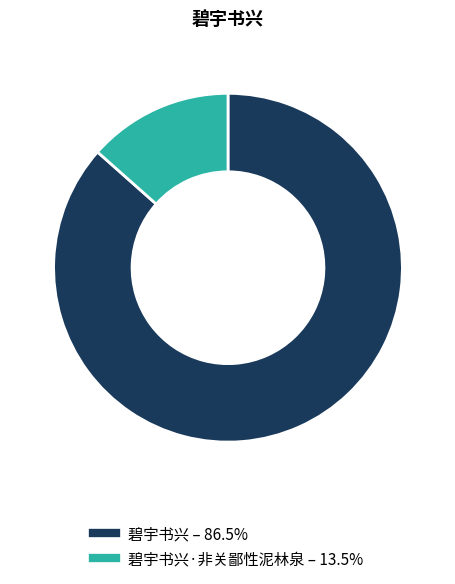

Does any single category account for the majority?

Yes